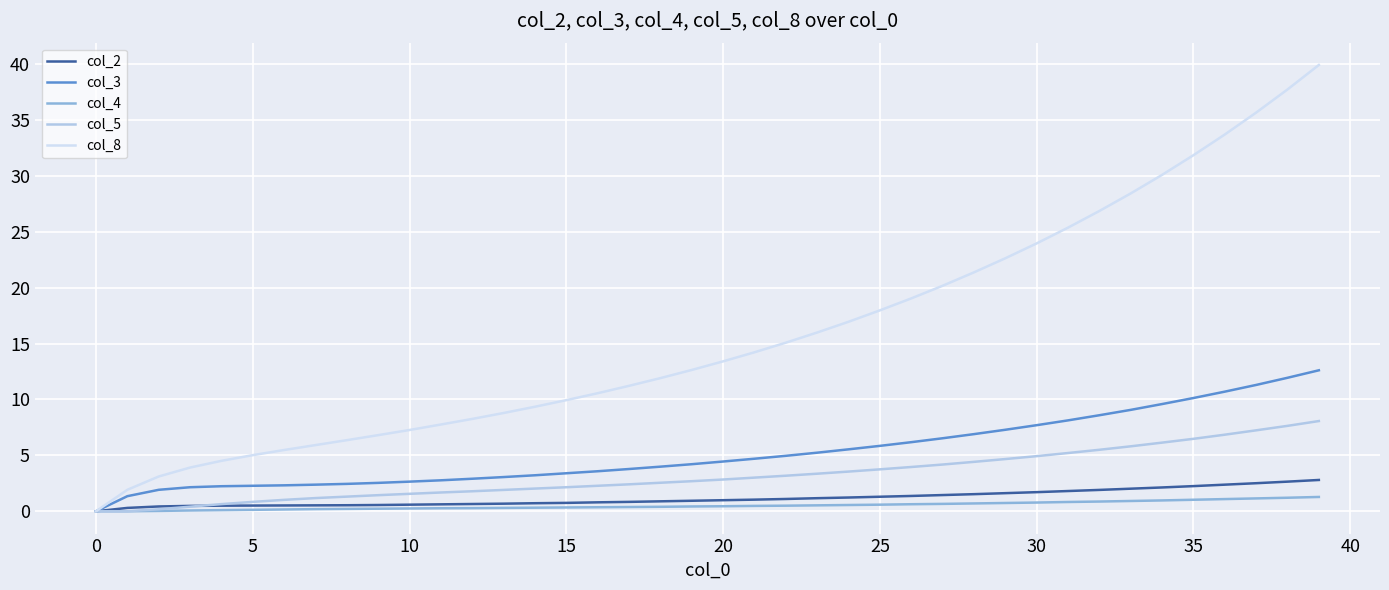

List the series in order of their peak value, highest first.

col_8, col_3, col_5, col_2, col_4